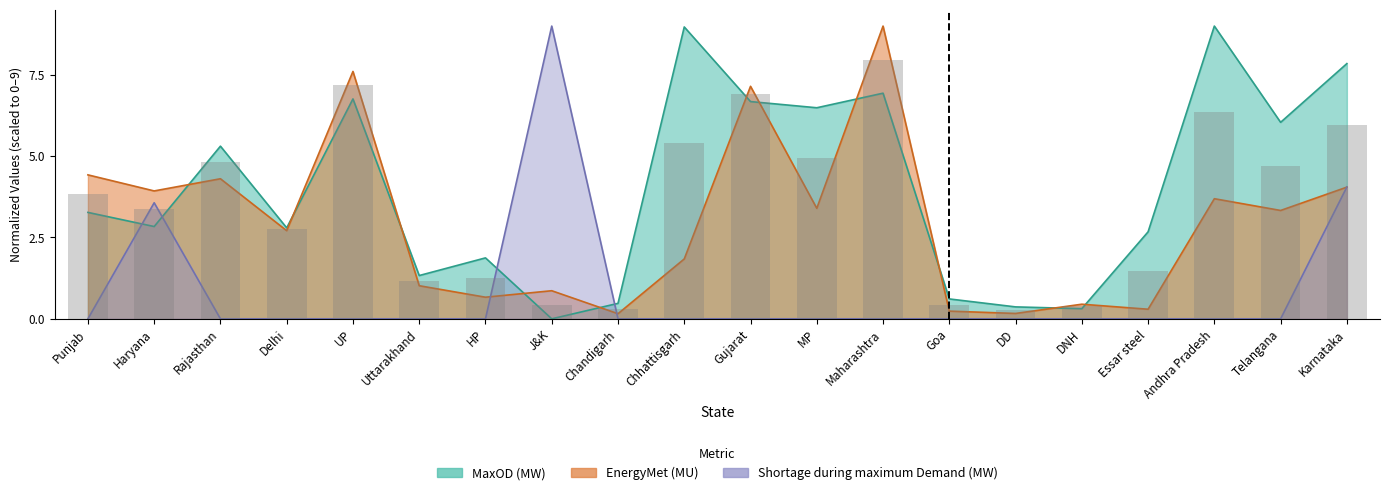

How many bars are there in each group?

3